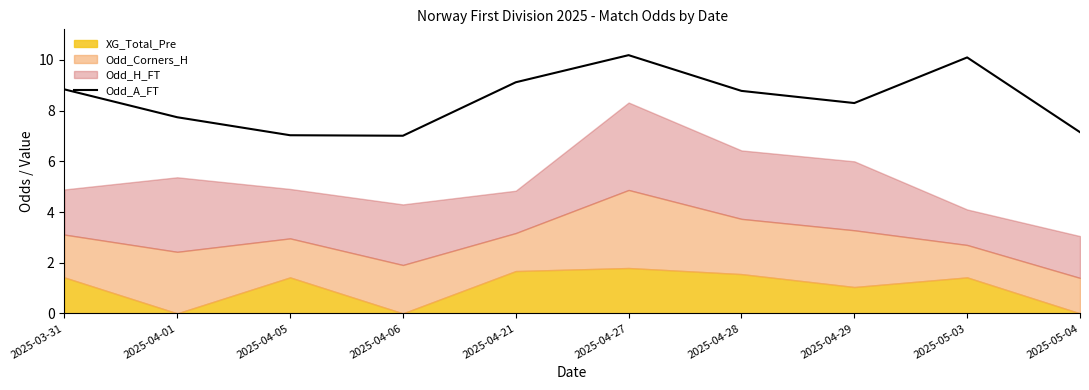

True or false: Odd_A_FT has a value of 15.4 at 2025-04-28.

False